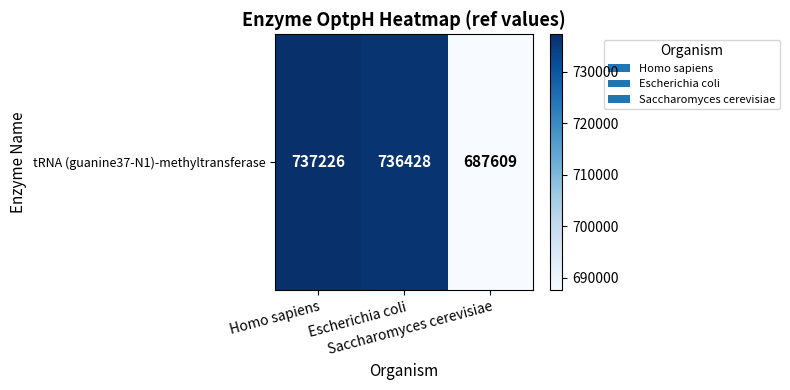

At which label is the value closest to 712417?

Escherichia coli